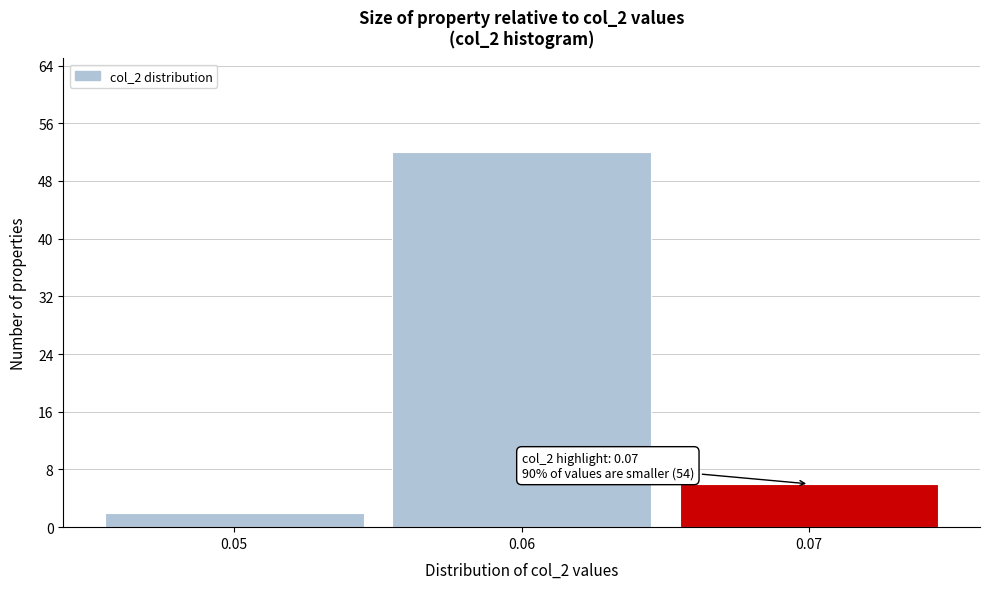

Reading right to left, extract all data points from this chart.

6	52	2